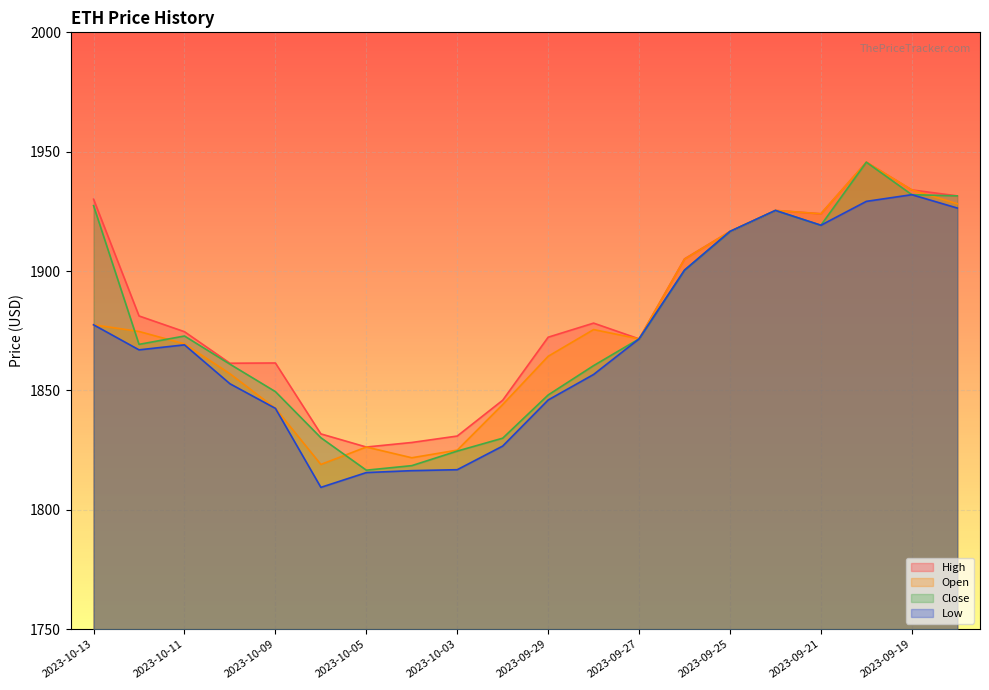

How many distinct data groups are displayed?

4